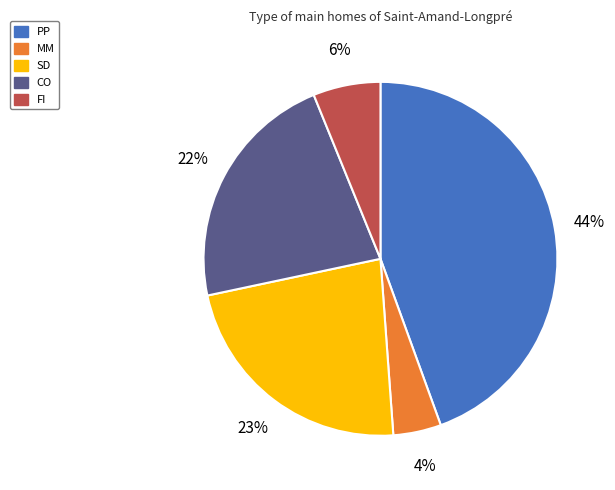

Does any single category account for the majority?

No